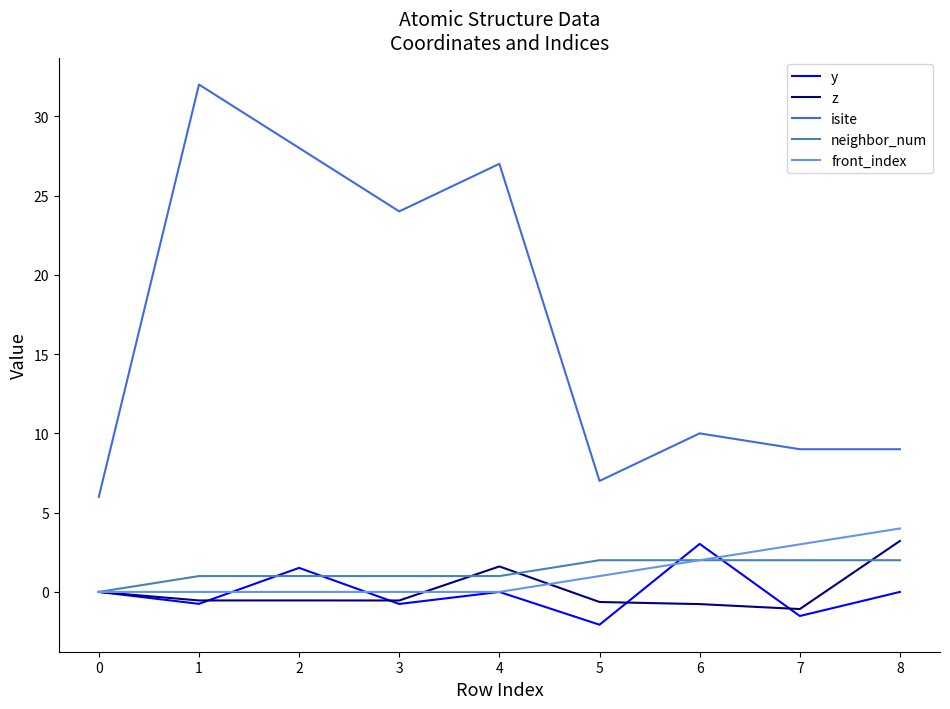

Does the chart display data point markers on the line(s)?

No